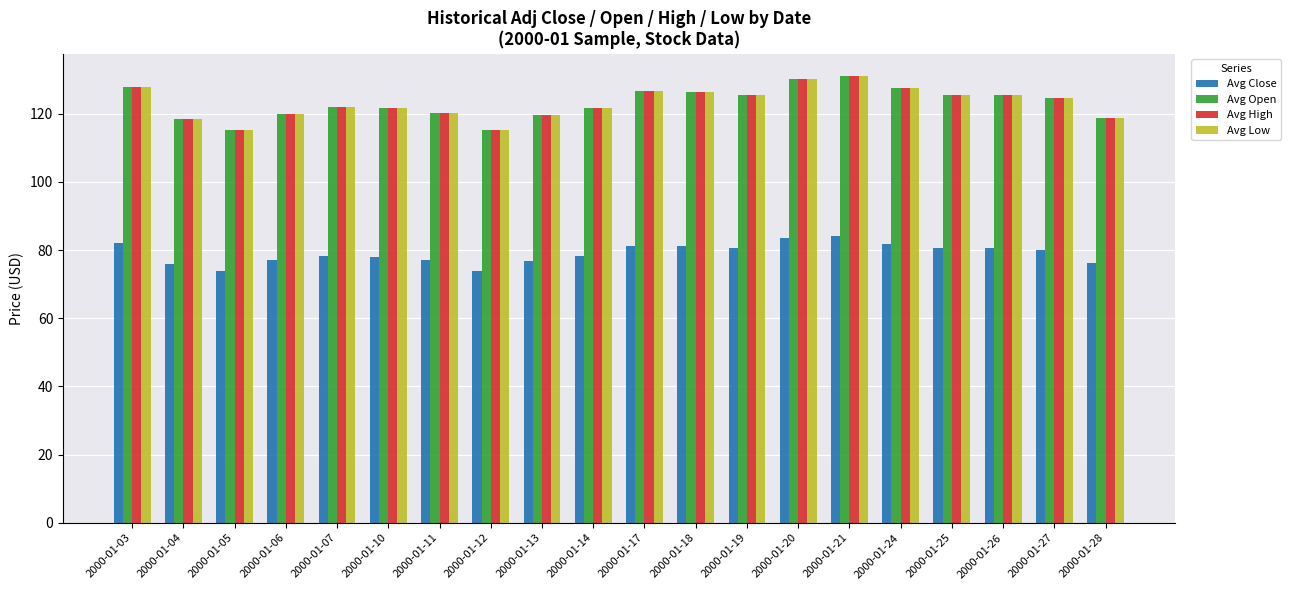

Are the bars grouped side by side (vs. stacked)?

Yes